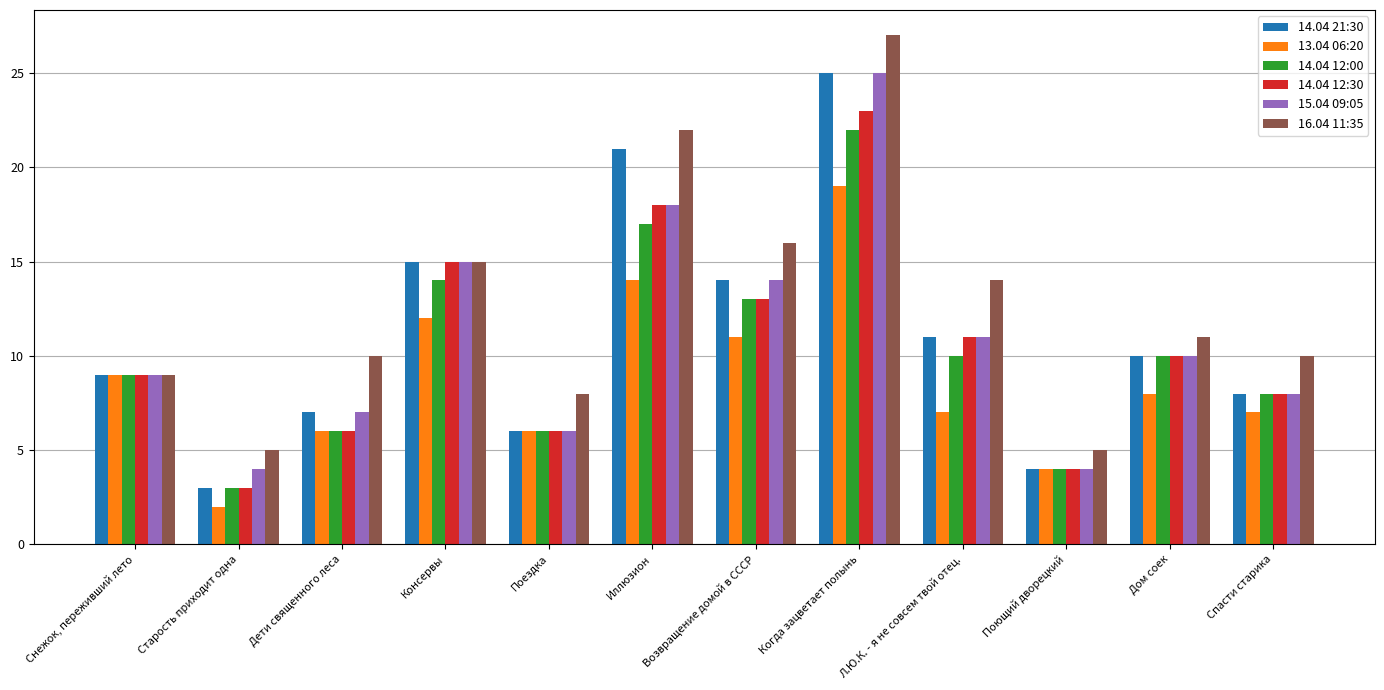

Reading right to left, what are all the values shown in this chart?

14.04 21:30: Спасти старика=8	Дом соек=10	Поющий дворецкий=4	Л.Ю.К. - я не совсем твой отец.=11	Когда зацветает полынь=25	Возвращение домой в СССР=14	Иллюзион=21	Поездка=6	Консервы=15	Дети священного леса=7	Старость приходит одна=3	Снежок, переживший лето=9
13.04 06:20: Спасти старика=7	Дом соек=8	Поющий дворецкий=4	Л.Ю.К. - я не совсем твой отец.=7	Когда зацветает полынь=19	Возвращение домой в СССР=11	Иллюзион=14	Поездка=6	Консервы=12	Дети священного леса=6	Старость приходит одна=2	Снежок, переживший лето=9
14.04 12:00: Спасти старика=8	Дом соек=10	Поющий дворецкий=4	Л.Ю.К. - я не совсем твой отец.=10	Когда зацветает полынь=22	Возвращение домой в СССР=13	Иллюзион=17	Поездка=6	Консервы=14	Дети священного леса=6	Старость приходит одна=3	Снежок, переживший лето=9
14.04 12:30: Спасти старика=8	Дом соек=10	Поющий дворецкий=4	Л.Ю.К. - я не совсем твой отец.=11	Когда зацветает полынь=23	Возвращение домой в СССР=13	Иллюзион=18	Поездка=6	Консервы=15	Дети священного леса=6	Старость приходит одна=3	Снежок, переживший лето=9
15.04 09:05: Спасти старика=8	Дом соек=10	Поющий дворецкий=4	Л.Ю.К. - я не совсем твой отец.=11	Когда зацветает полынь=25	Возвращение домой в СССР=14	Иллюзион=18	Поездка=6	Консервы=15	Дети священного леса=7	Старость приходит одна=4	Снежок, переживший лето=9
16.04 11:35: Спасти старика=10	Дом соек=11	Поющий дворецкий=5	Л.Ю.К. - я не совсем твой отец.=14	Когда зацветает полынь=27	Возвращение домой в СССР=16	Иллюзион=22	Поездка=8	Консервы=15	Дети священного леса=10	Старость приходит одна=5	Снежок, переживший лето=9